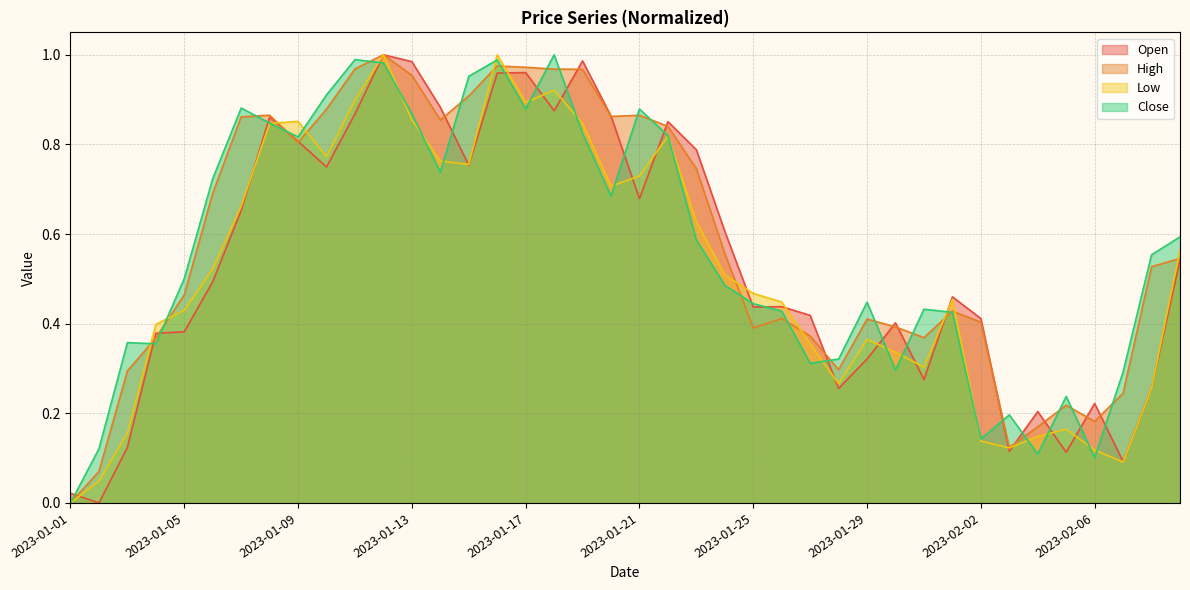

Which category has the highest value across all series?

2023-01-12